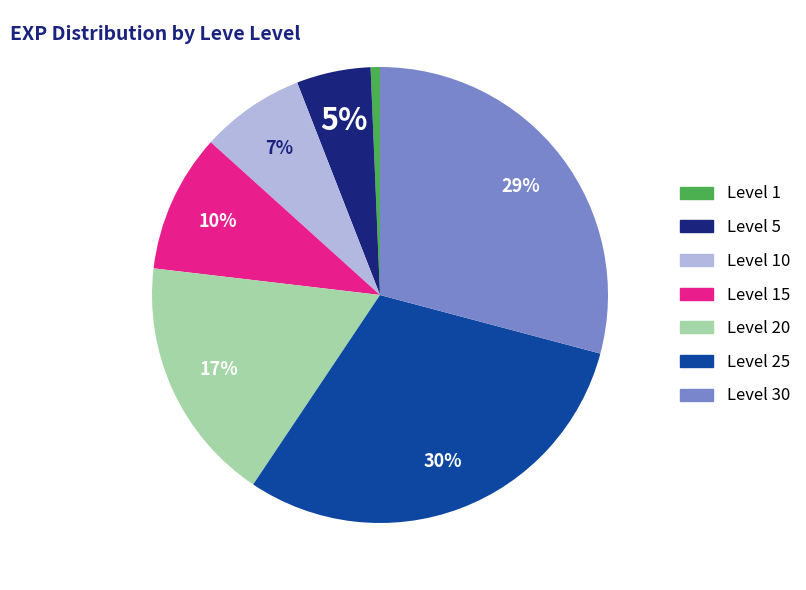

Is there a majority slice in this chart?

No